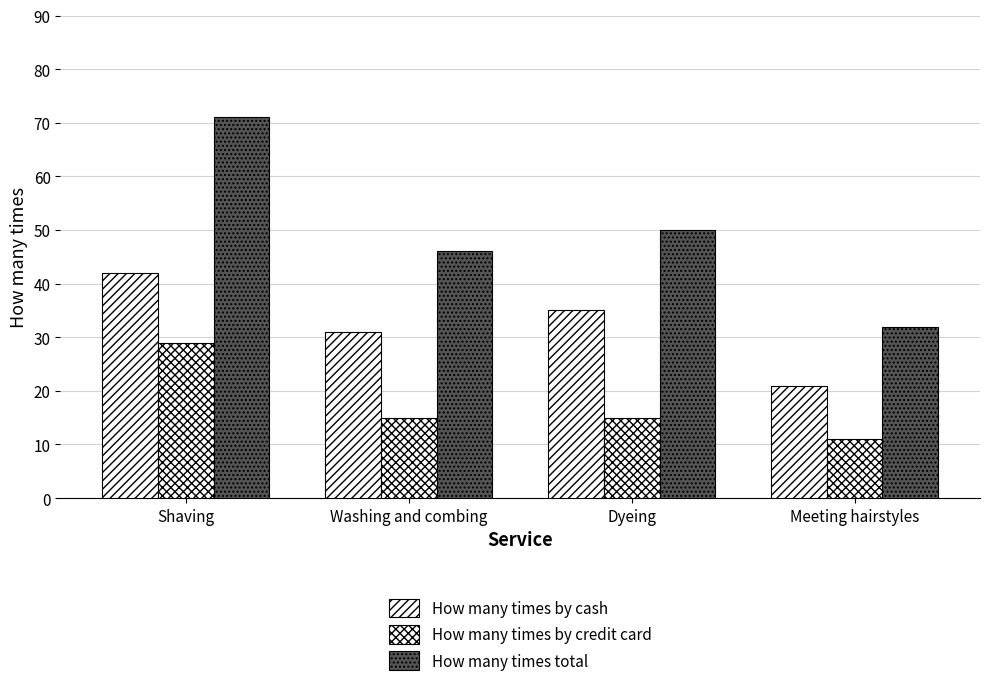

The How many times total series shows 28 at Washing and combing. True or false?

False